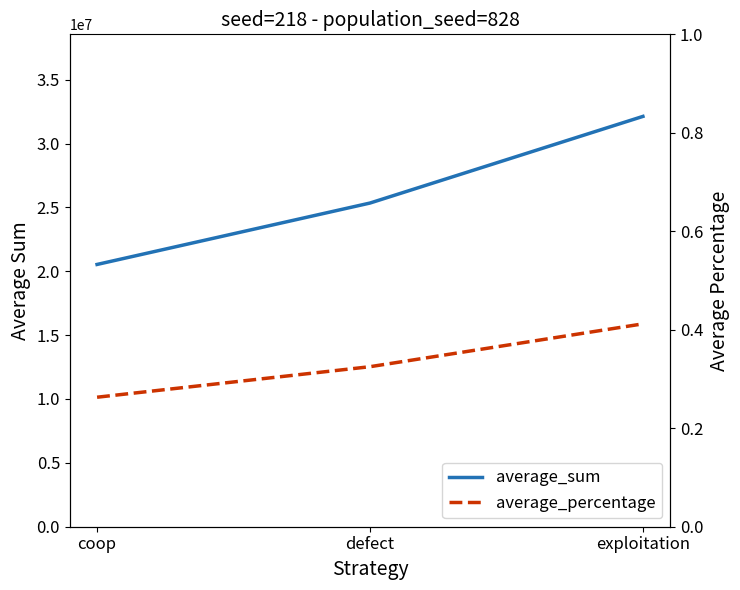

Which series has the widest spread of values?

average_sum